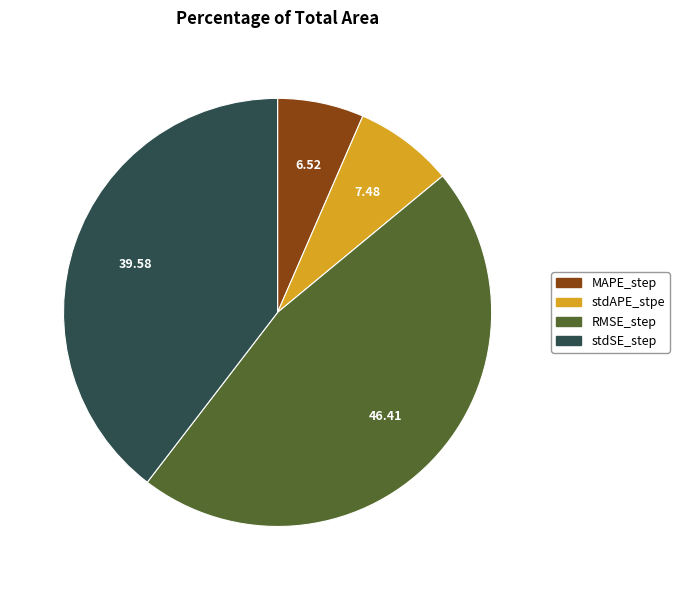

How many slices are in this pie chart?

4